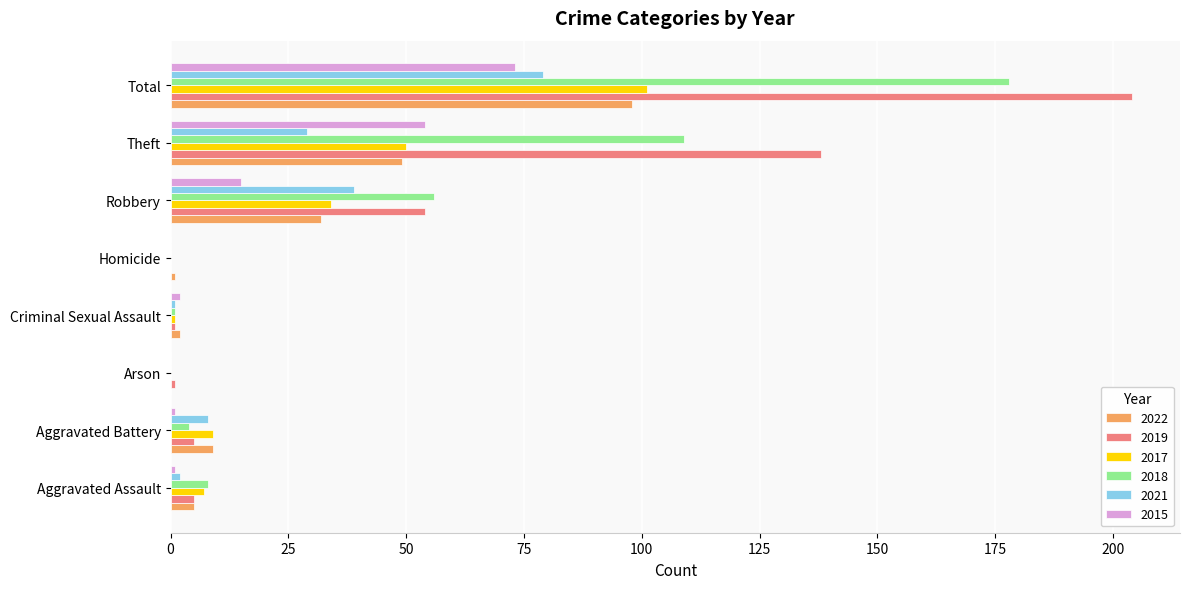

Which category has the highest value in the 2017 series?

Total